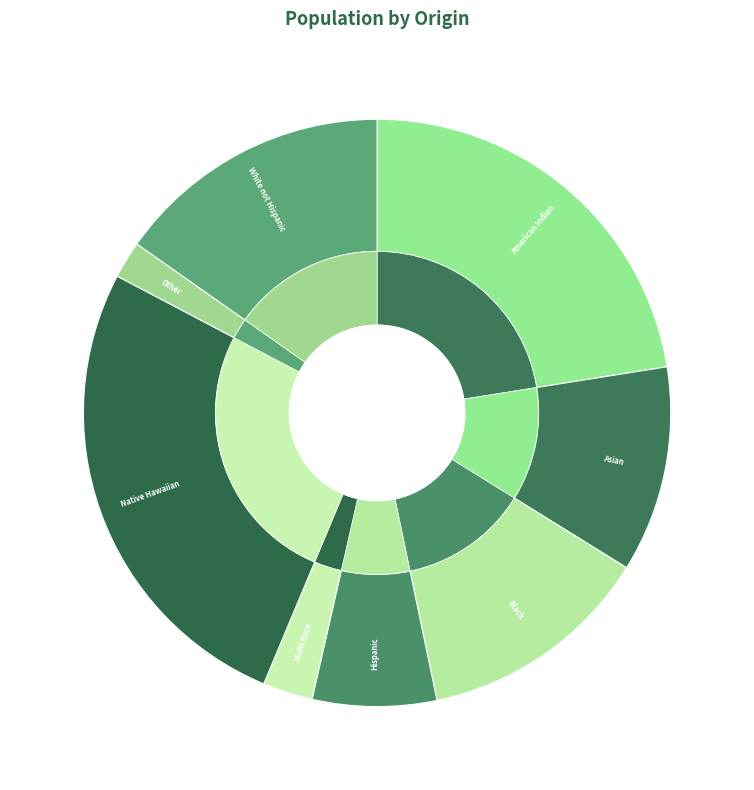

True or false: American Indian accounts for 15% of the total.

False